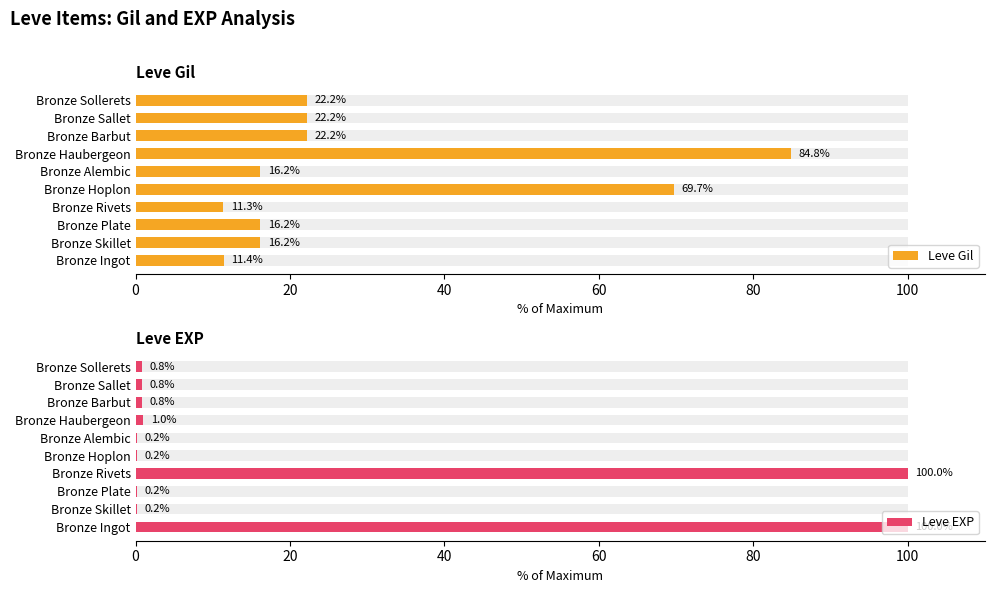

At Bronze Haubergeon, list the series in order from smallest to largest.

Leve EXP, Leve Gil